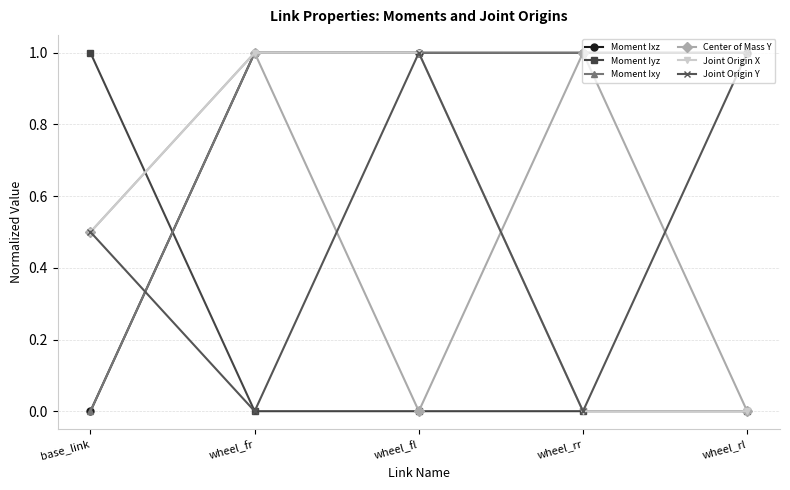

At which category does Moment Ixy reach its first local peak?

wheel_fr